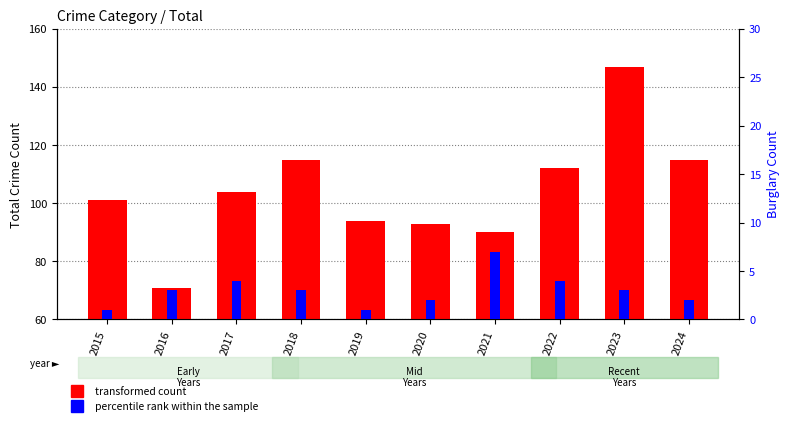

What is the total value across all series at 2023?

150